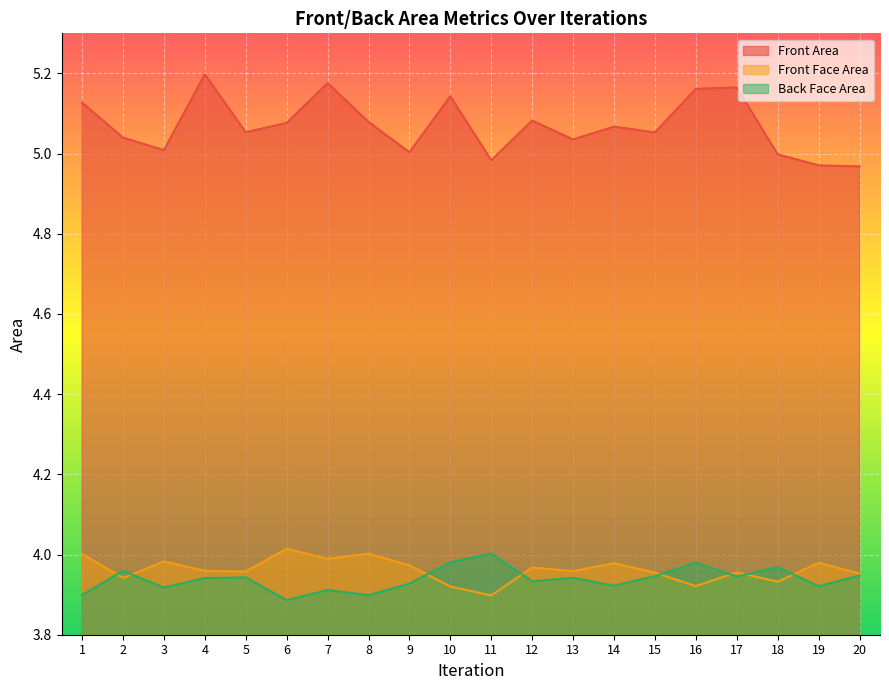

List the labels in order of Front Area value, smallest first.

20, 19, 11, 18, 9, 3, 13, 2, 15, 5, 14, 6, 8, 12, 1, 10, 16, 17, 7, 4